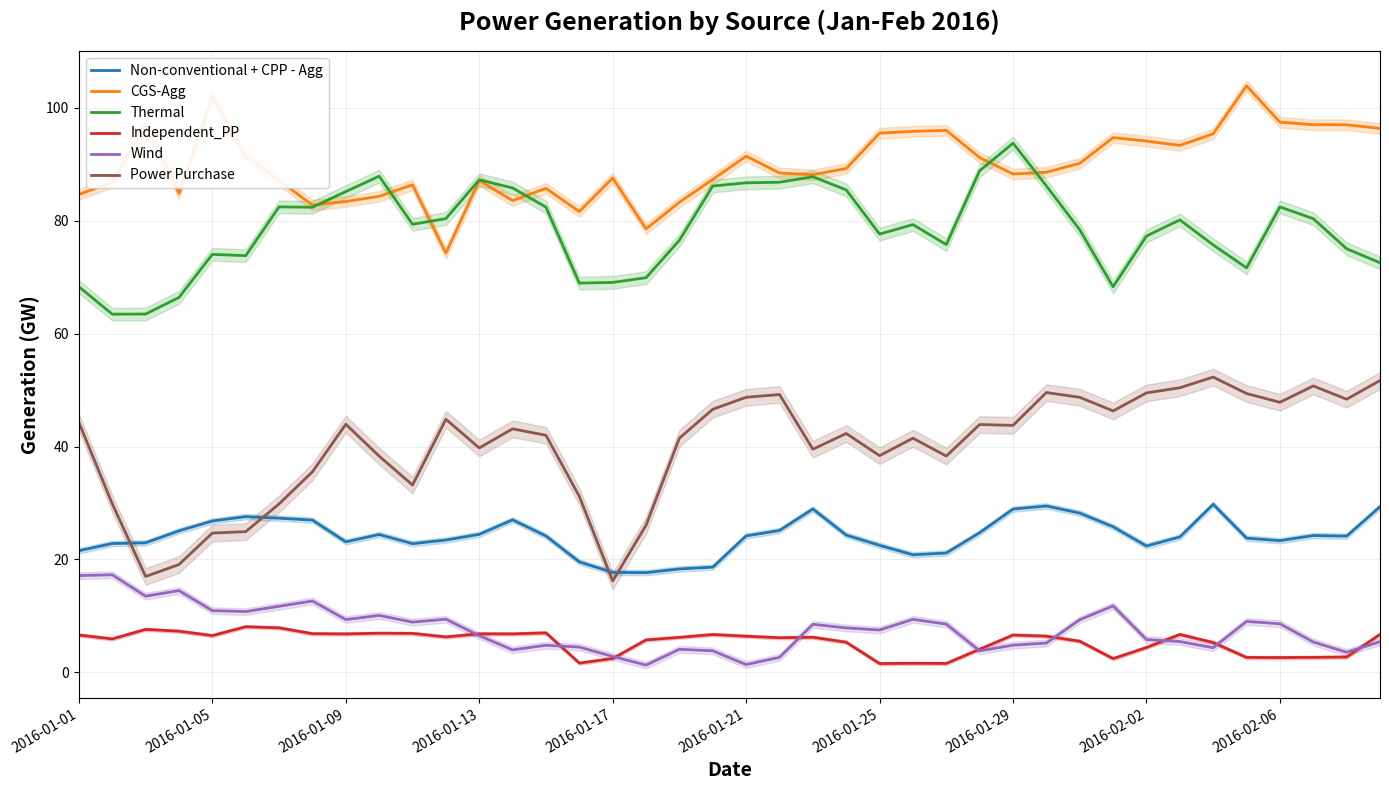

Which category has the highest value in the Thermal series?

2016-01-29